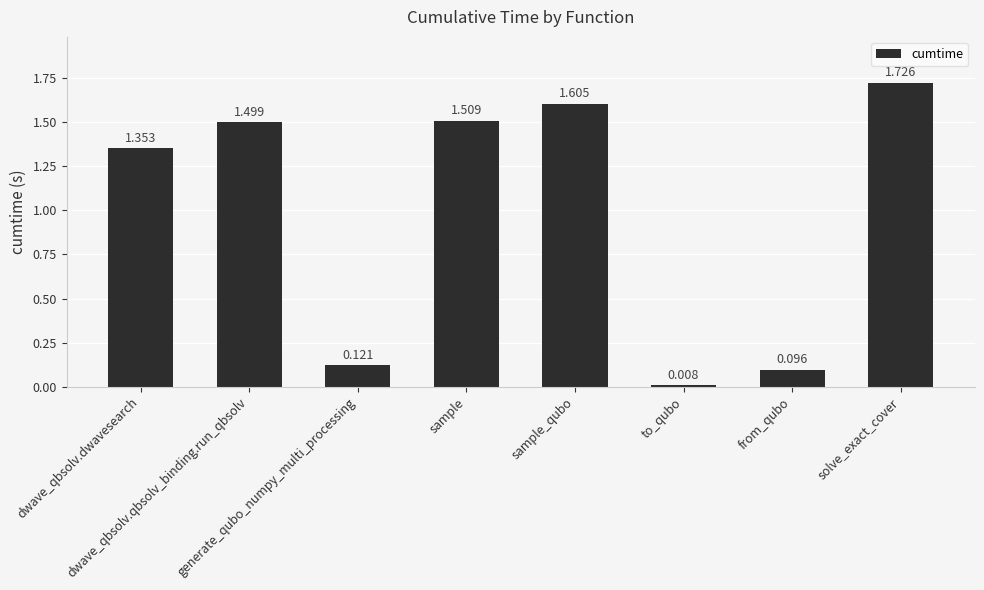

Where does the data first go above 1?

dwave_qbsolv.dwavesearch